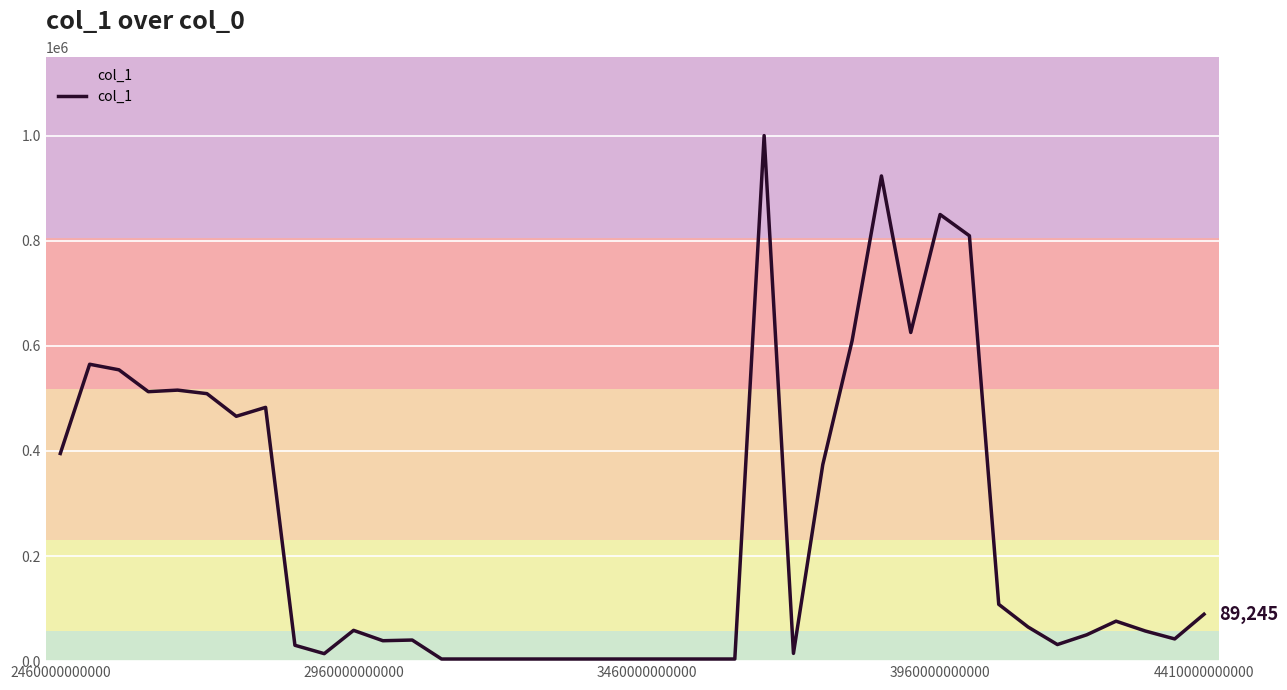

What is the greatest value displayed?

1000000.0